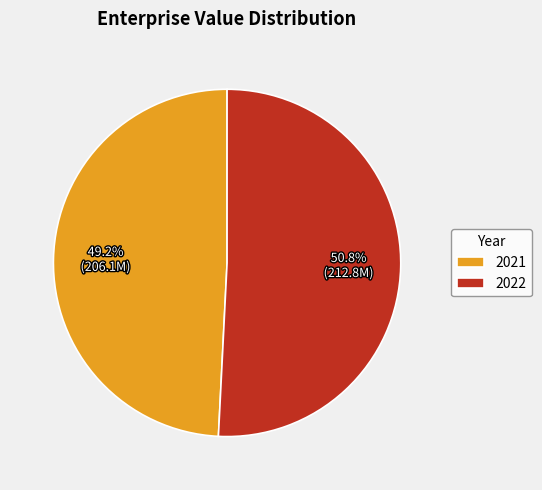

Between 2022 and 2021, which is larger?

2022